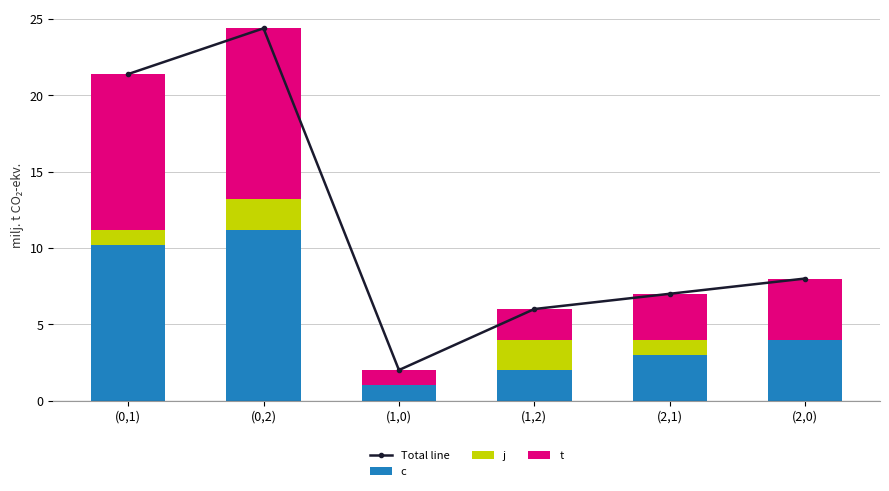

What position from the right is (0,1)?

6